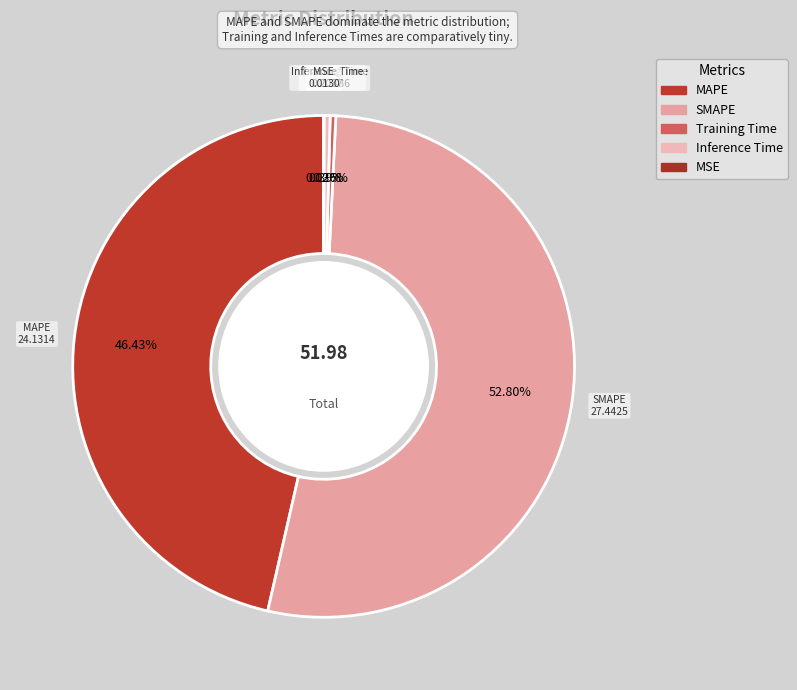

Which slice is the smallest?

MSE